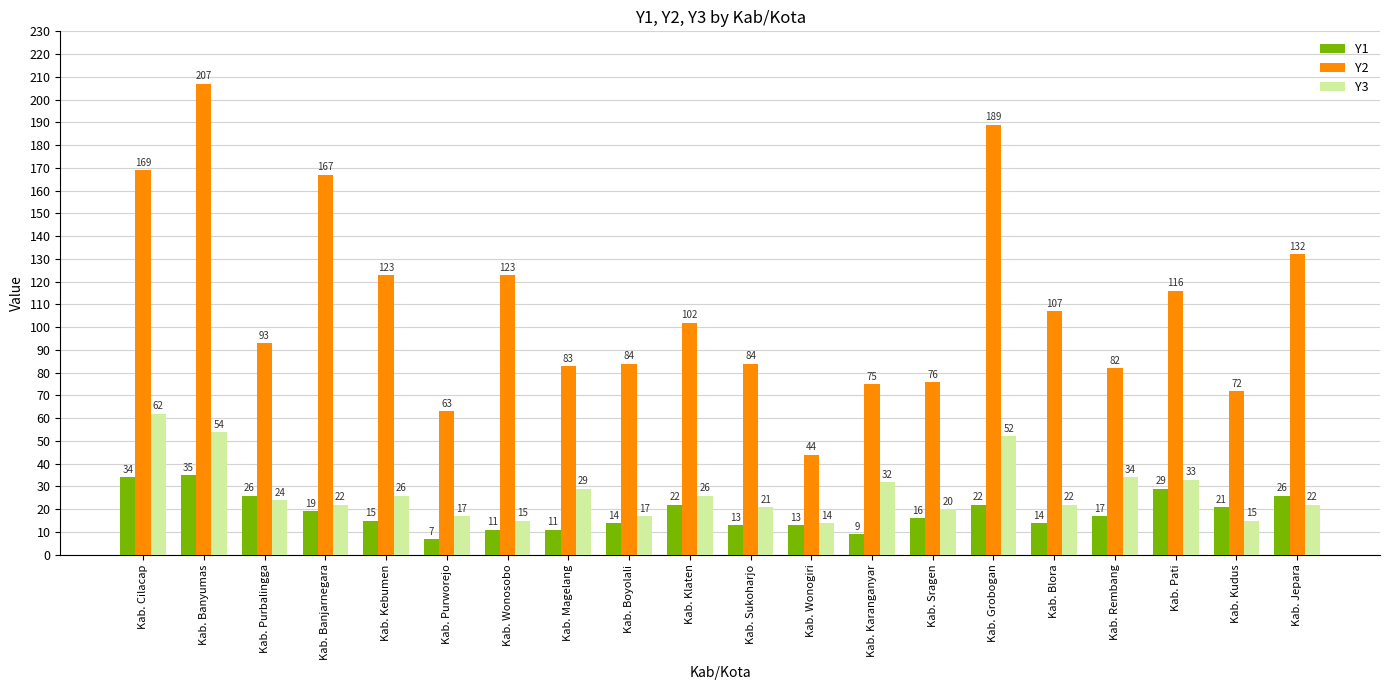

Read the Y1 value at Kab. Purworejo, to the nearest 10.

10